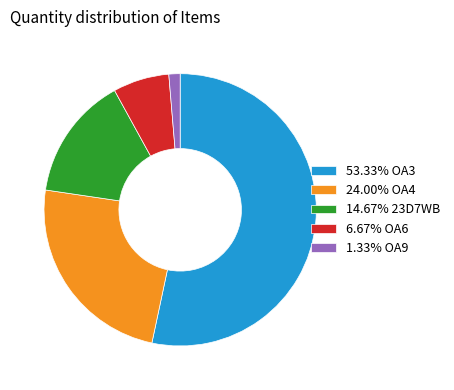

Count the number of slices in the pie.

5